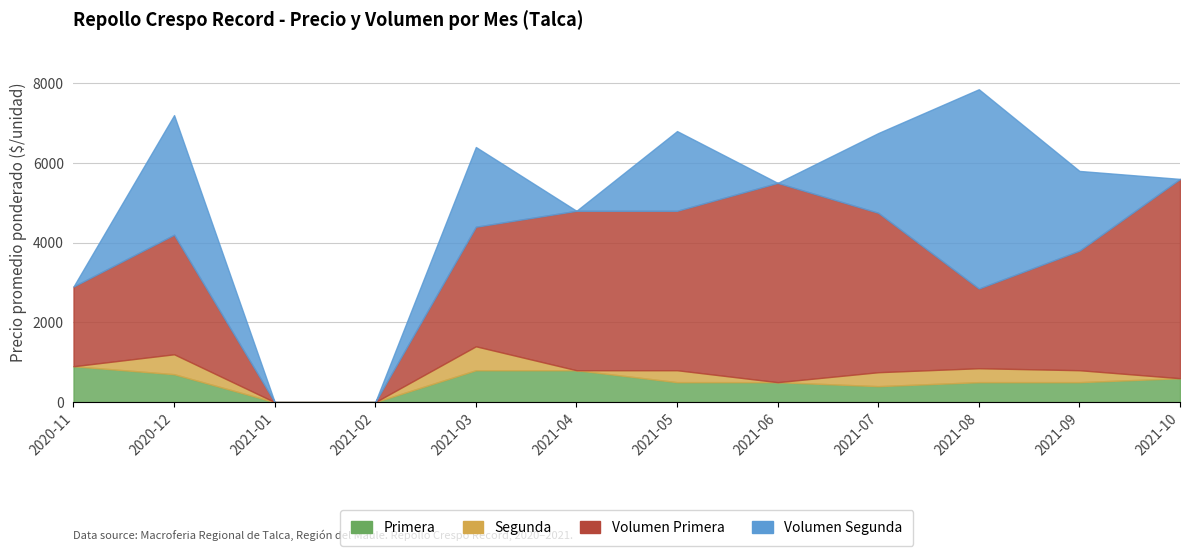

At which label does Volumen Segunda first exceed 2000?

2020-12